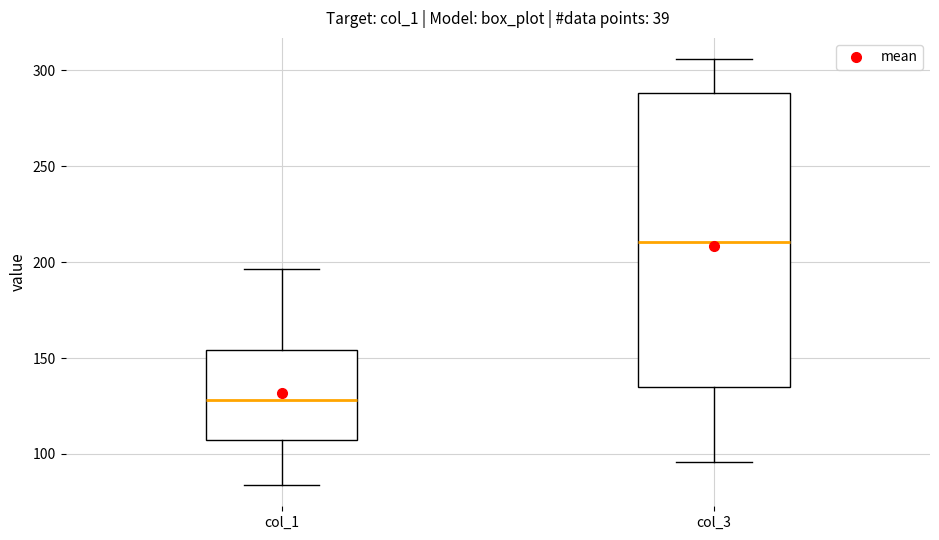

Where is the lower edge of the box for col_1 on the y-axis? The values are not printed on the chart, so give them approximately, as read against the axis.

105